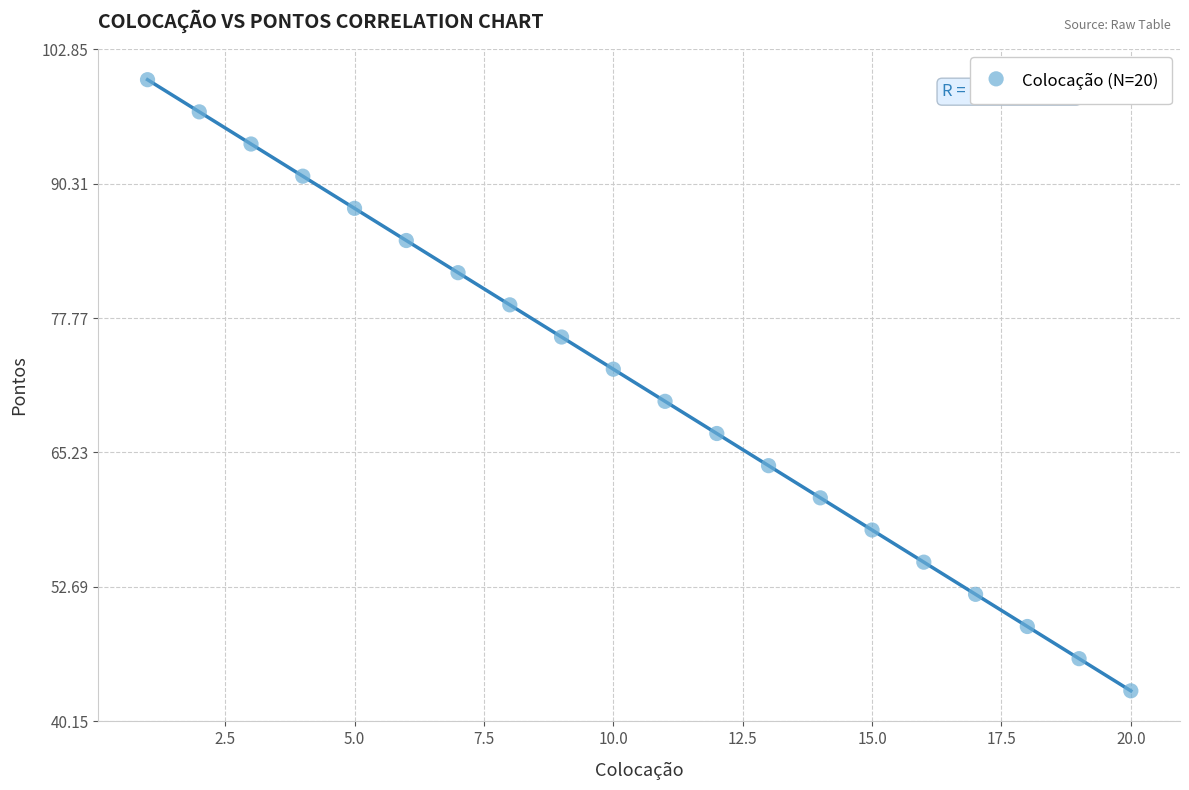

What is the range of Y values (max minus min)?

57